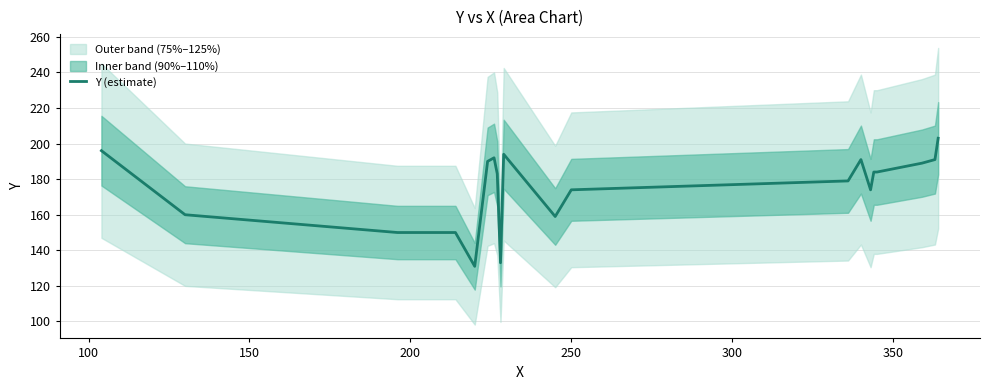

What is the highest value of the Y (estimate) series?

203